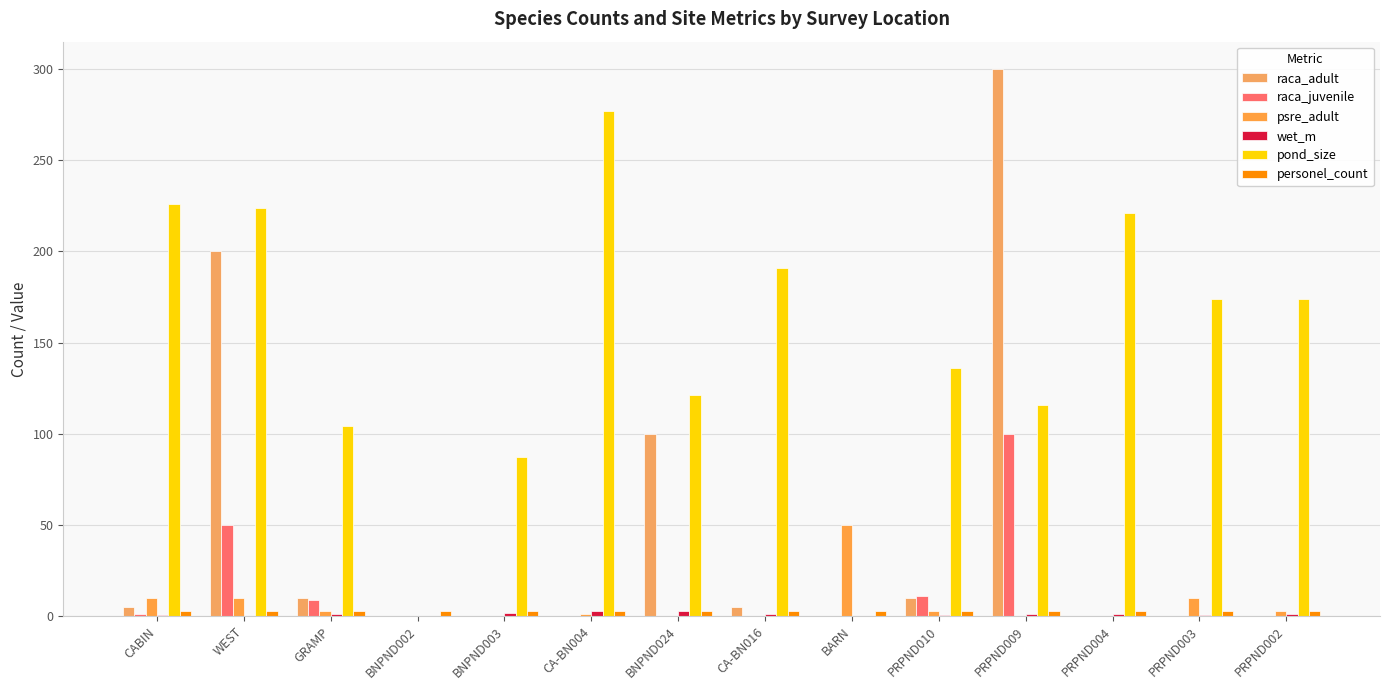

How many groups of bars are there?

14